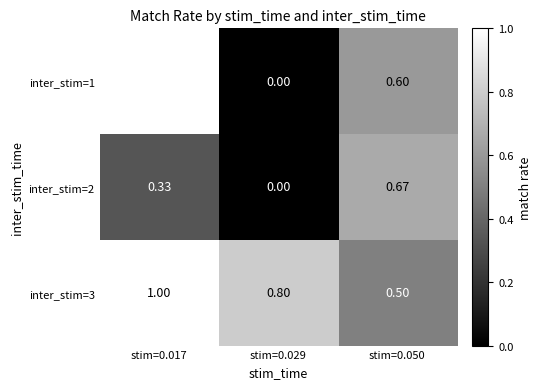

The value of inter_stim=2 at stim=0.017 is 0.3. True or false?

True